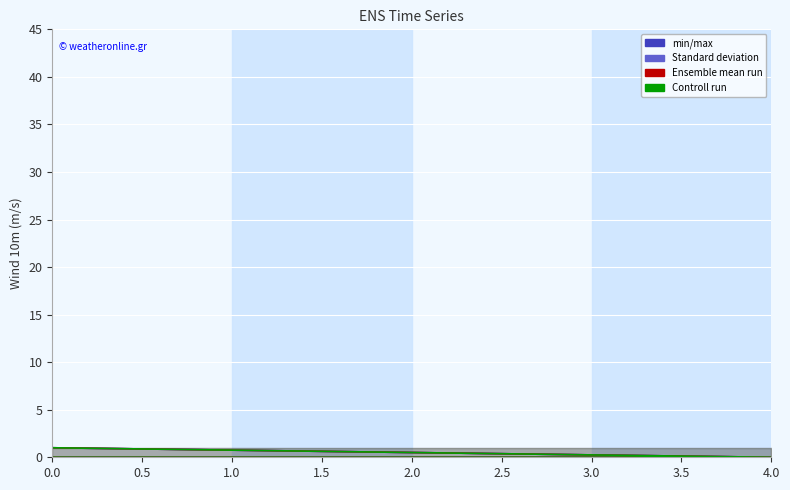

What is the difference between the maximum and minimum values in the Standard deviation series?

1